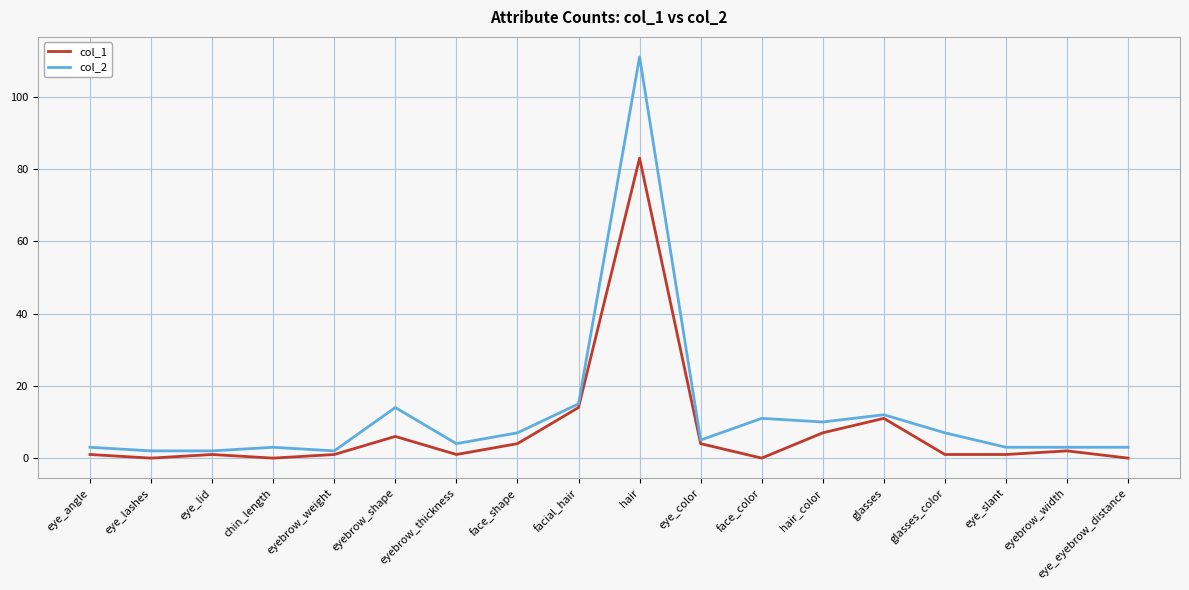

What is the spread (max minus min) of values at glasses?

1